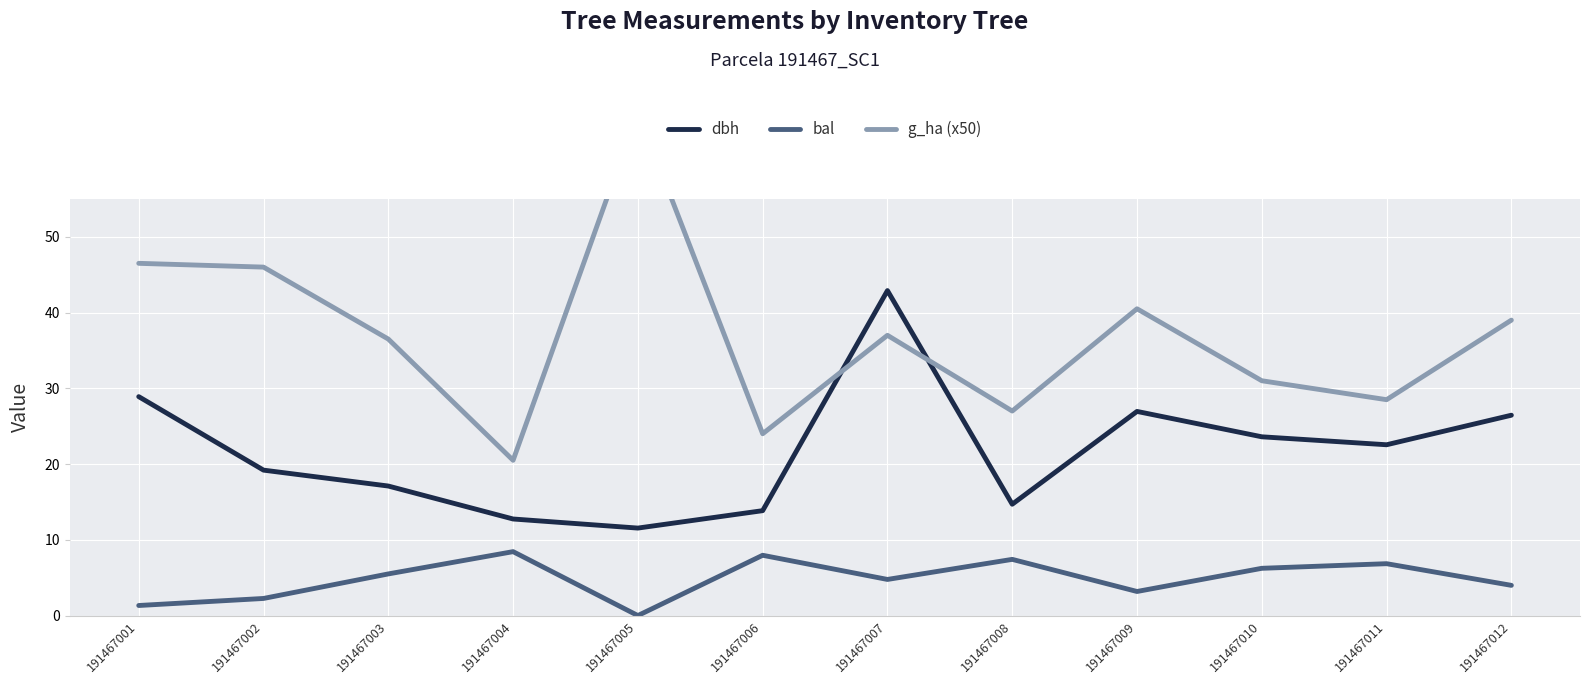

Which has a higher value, 191467011 or 191467009?

191467009